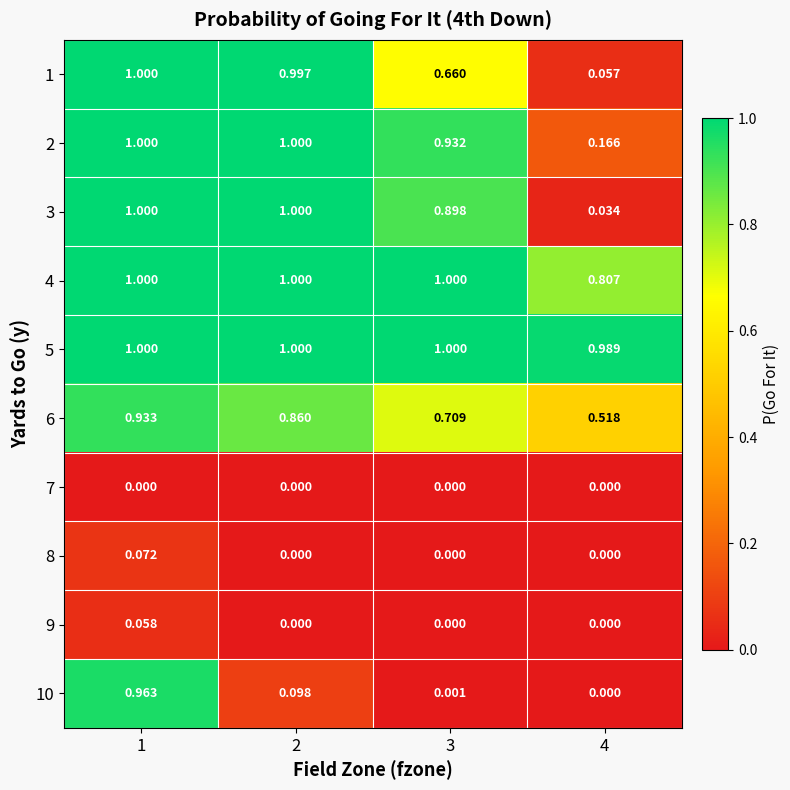

What is the total value across all series at 3?

5.2